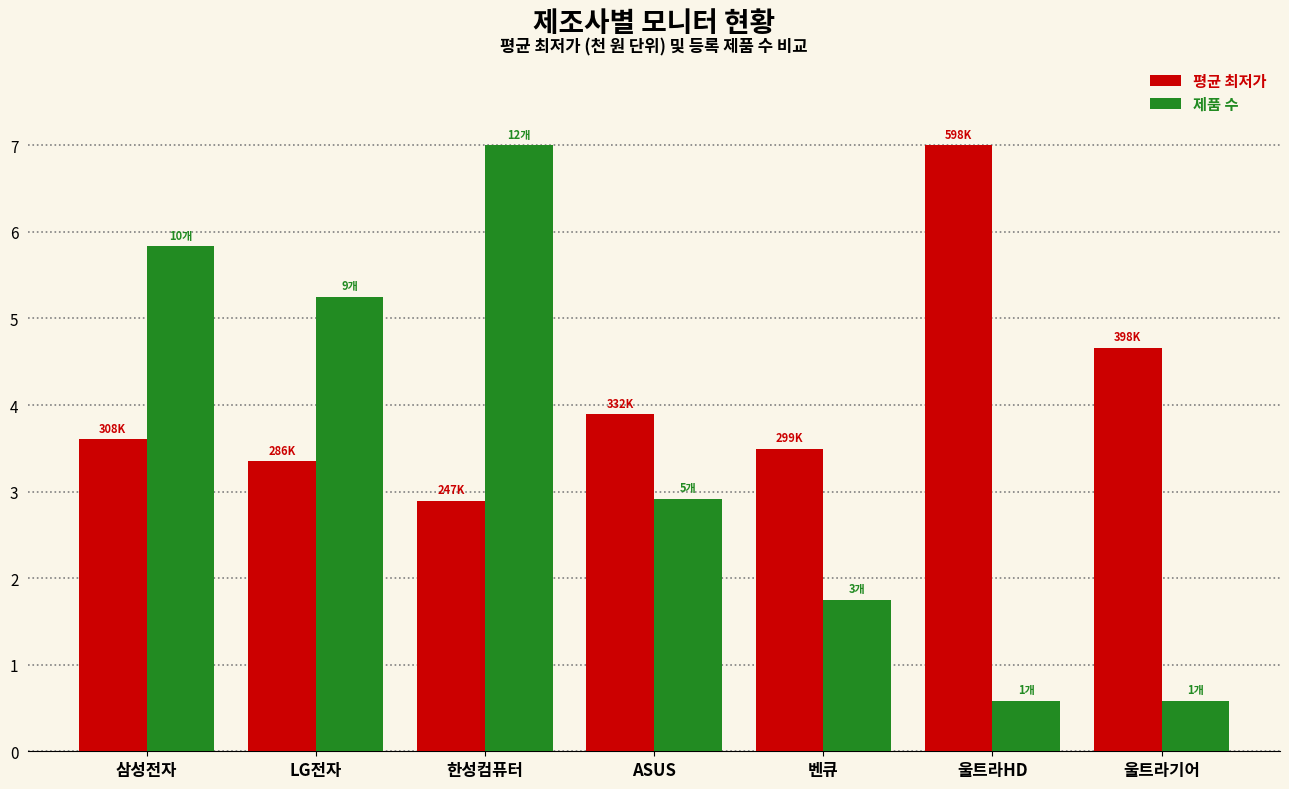

What is the maximum value shown in the chart?

7.0